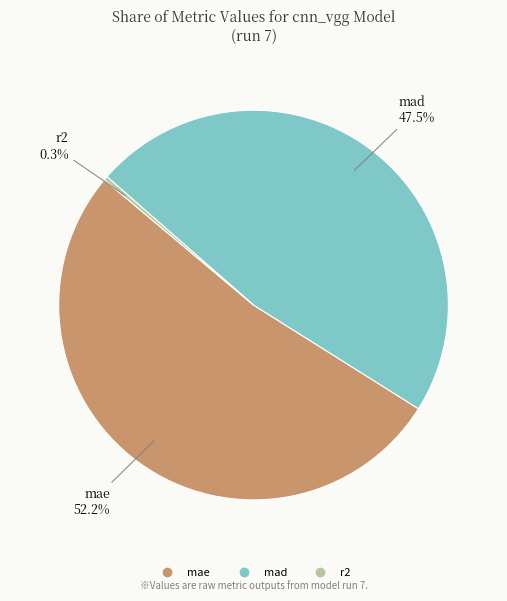

Count the number of slices in the pie.

3